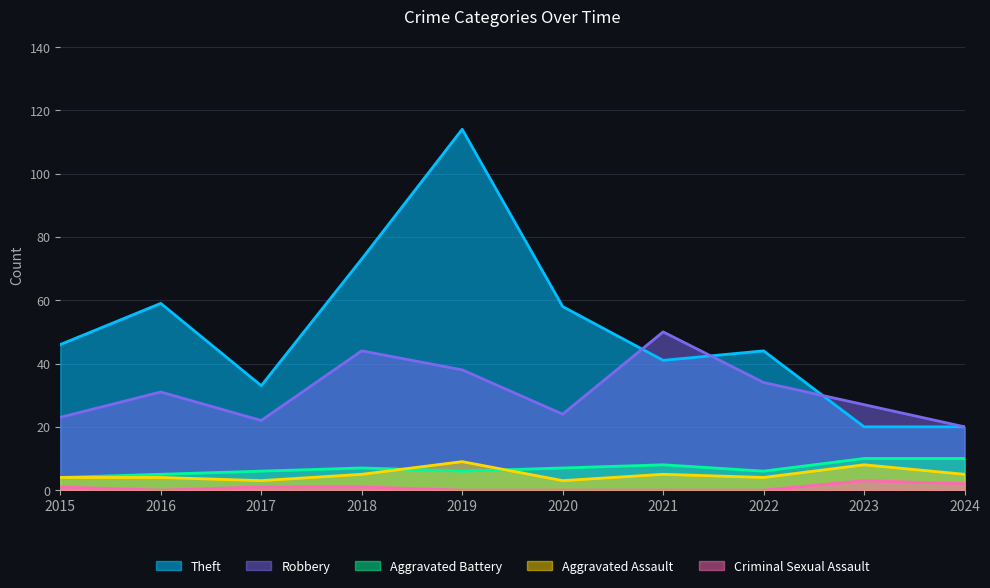

What is the total value across all series at 2022?

88